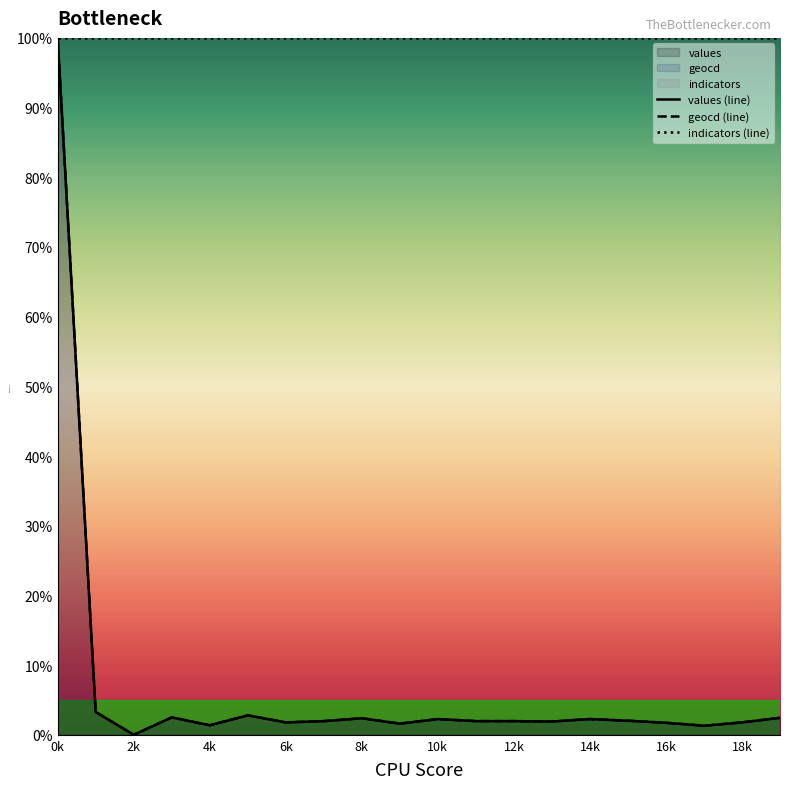

Which series has the largest range (max minus min)?

values (line)